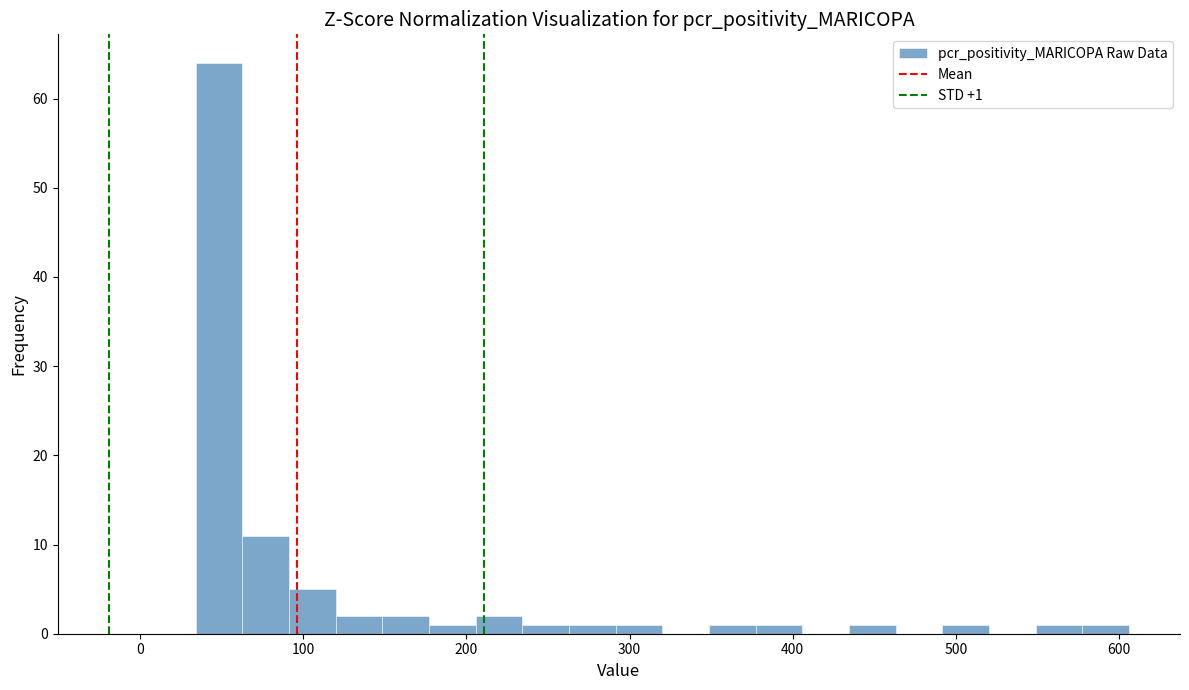

Read against the x-axis, roughly where is the centre of the tallest bar?

50